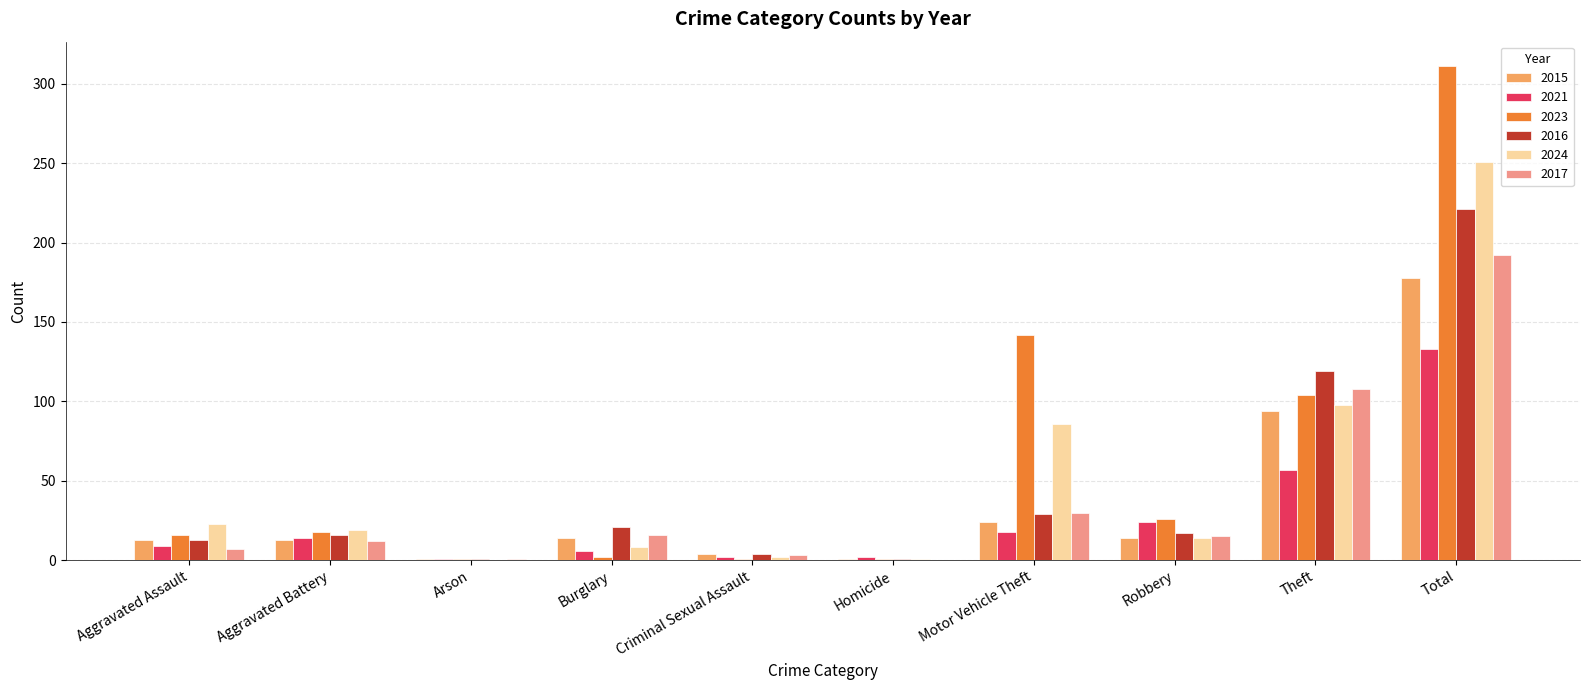

What is the spread (max minus min) of values at Homicide?

2